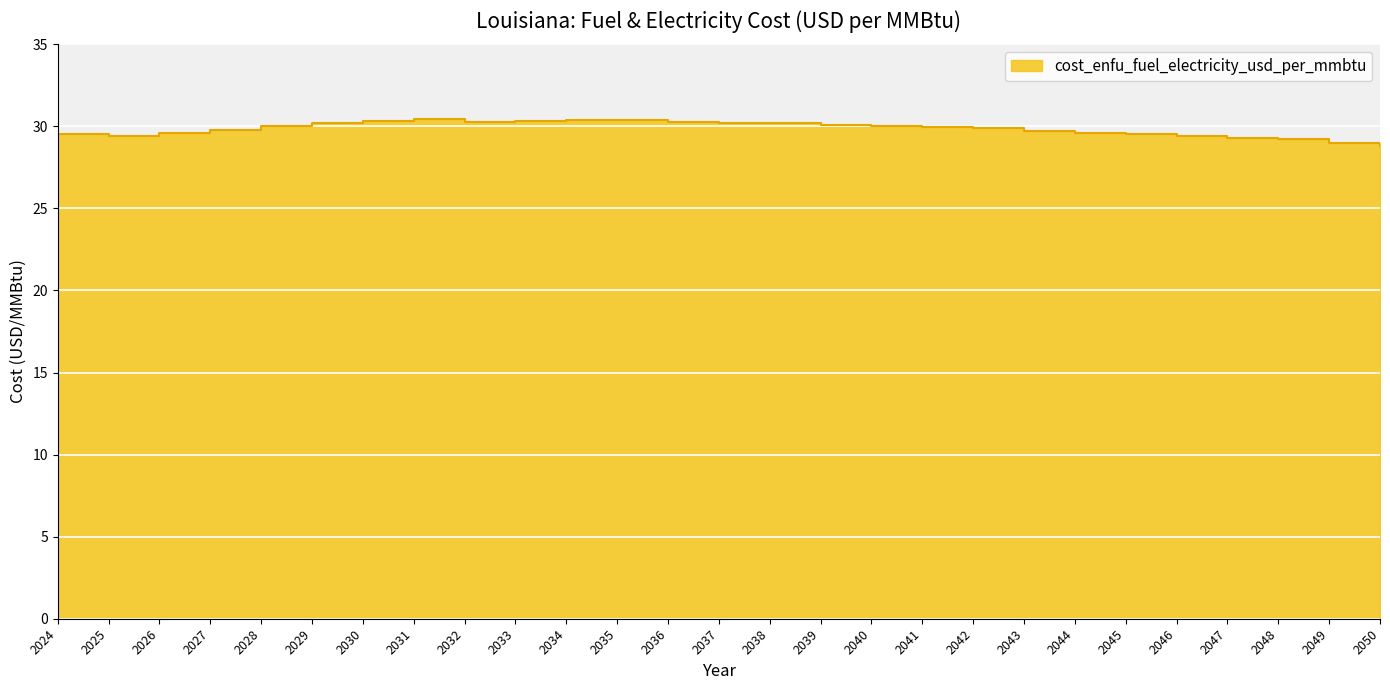

True or false: the data shows 18.5 at 2027.

False